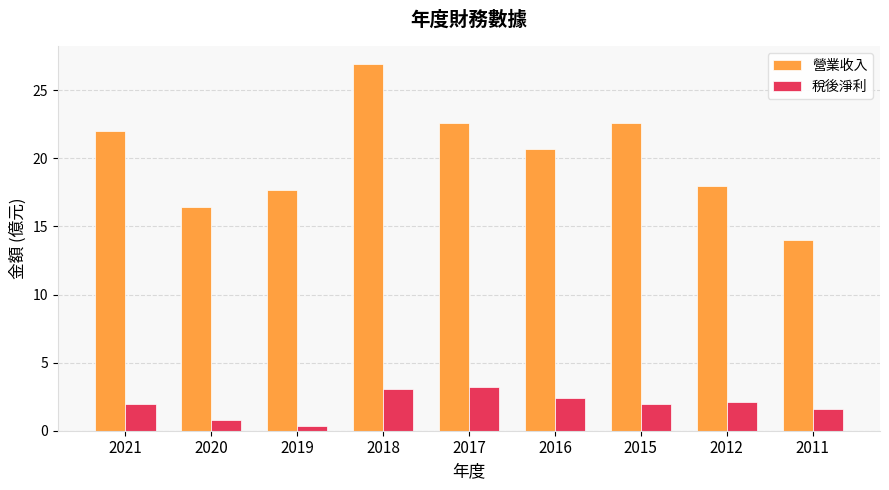

What is the maximum value for 稅後淨利?

3.2